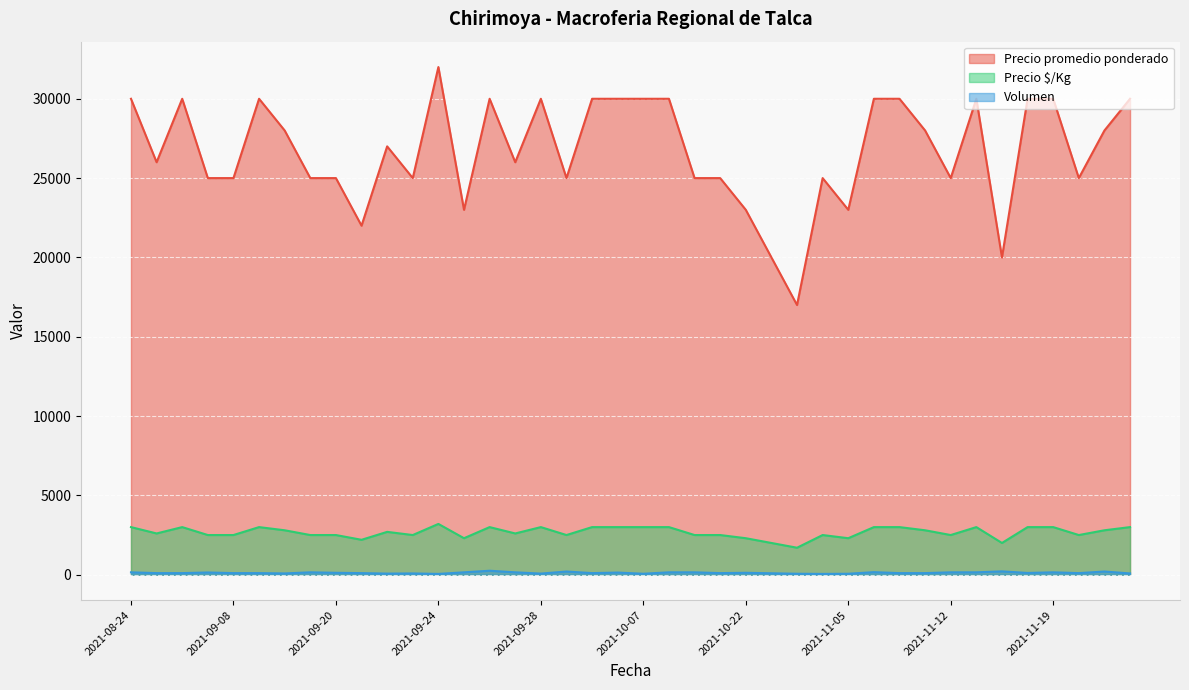

Is it true that Volumen equals 264 at 2021-10-15?

False